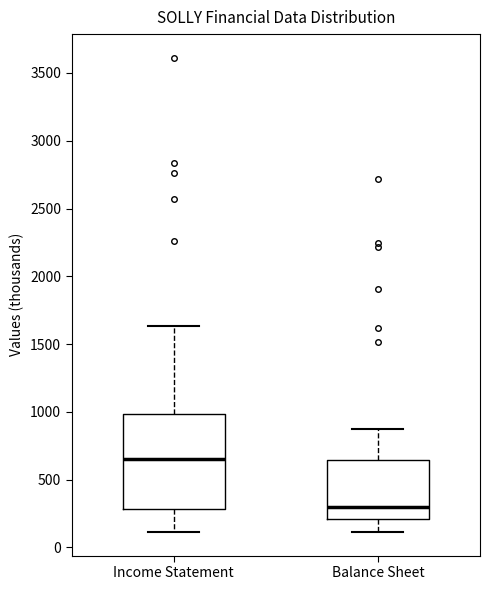

Which box's median line is the highest?

Income Statement